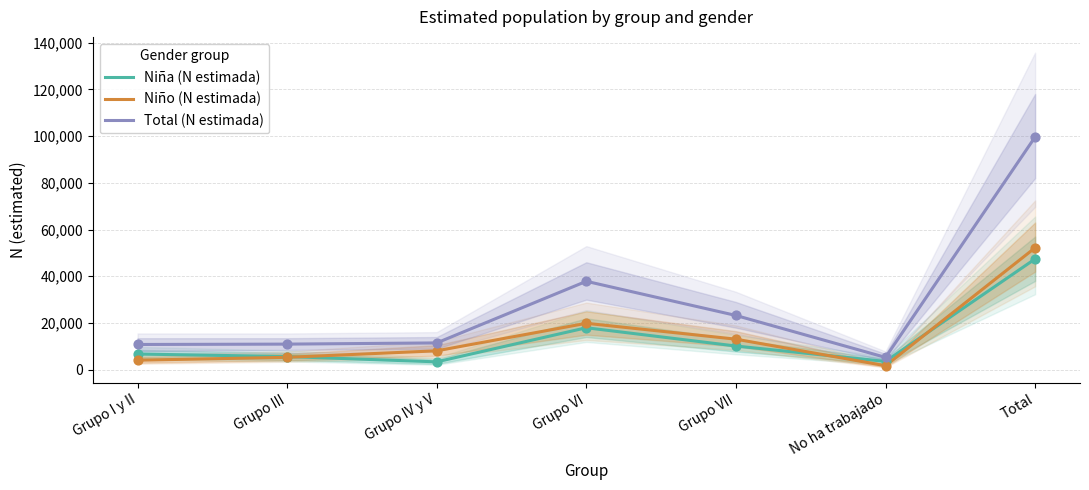

At which category is the sum across all series the highest?

Total